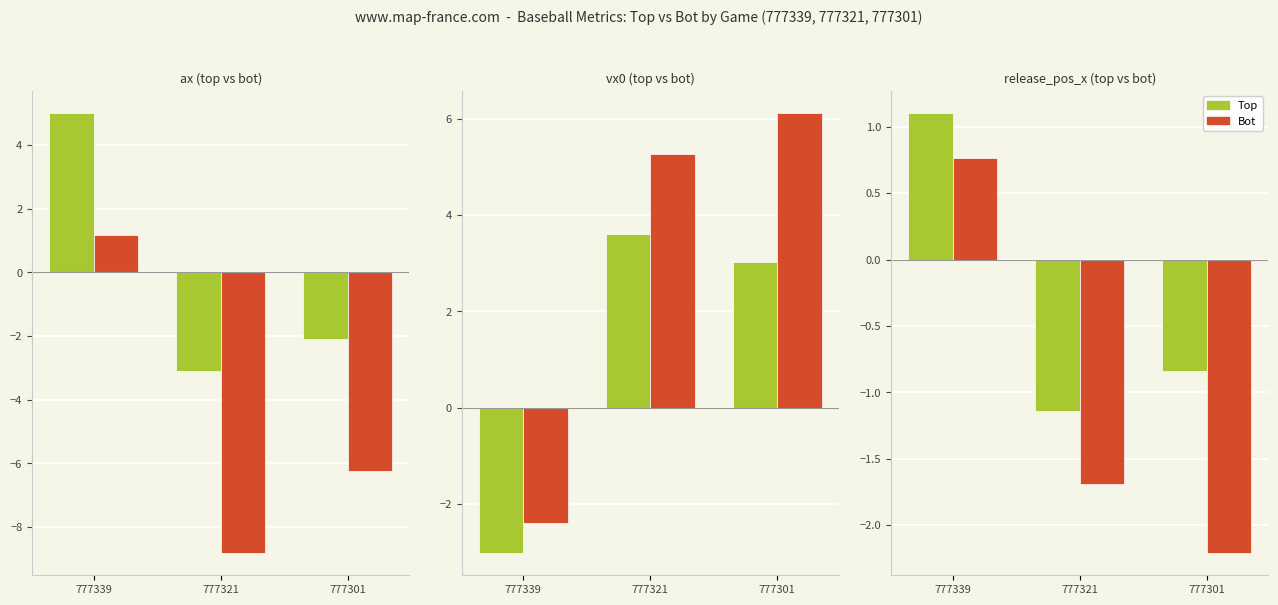

At which category is the sum across all series the highest?

777339